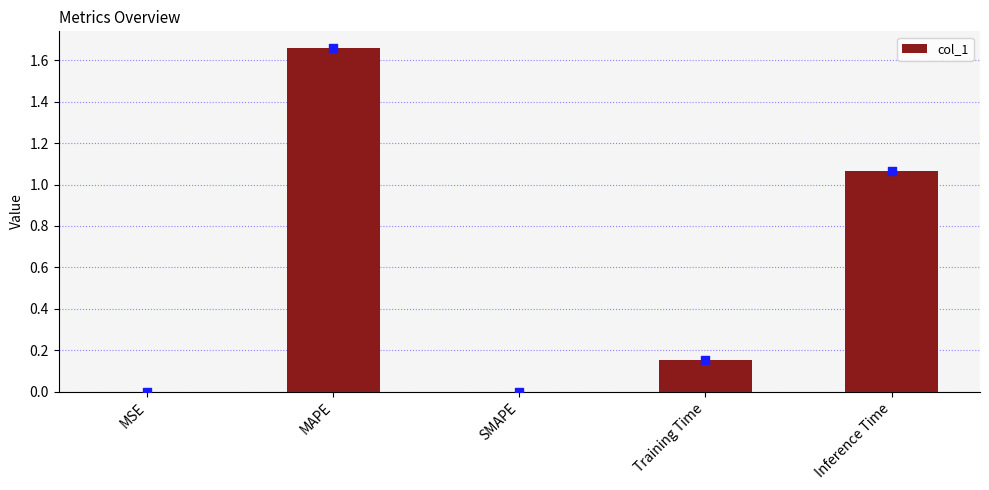

What is the change in value from SMAPE to Training Time?

+0.2